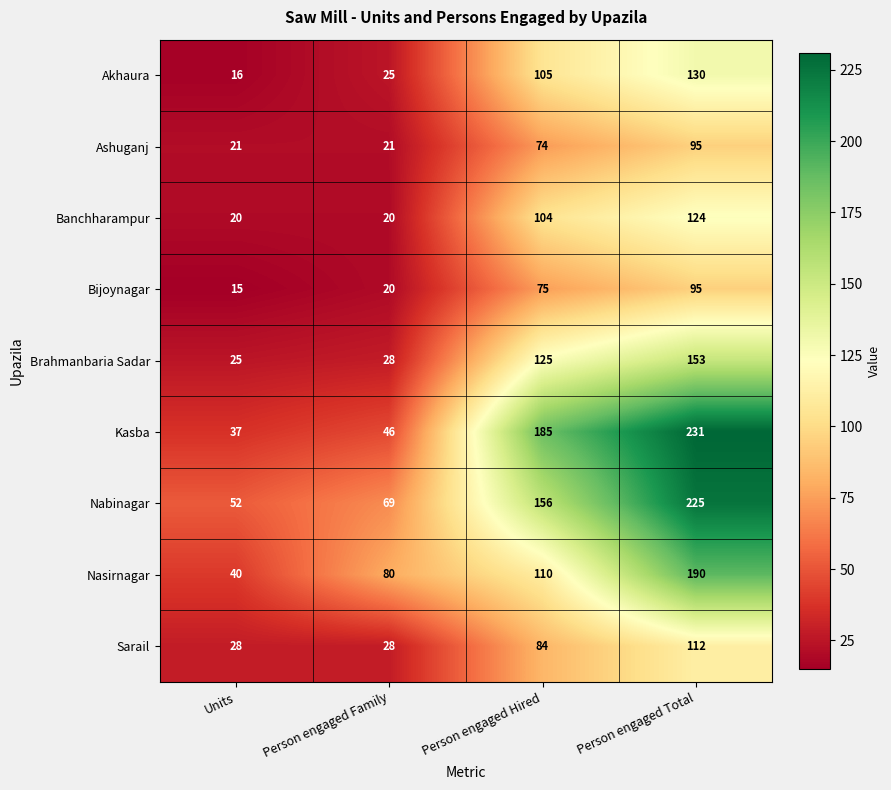

How many categories are shown in the chart?

4